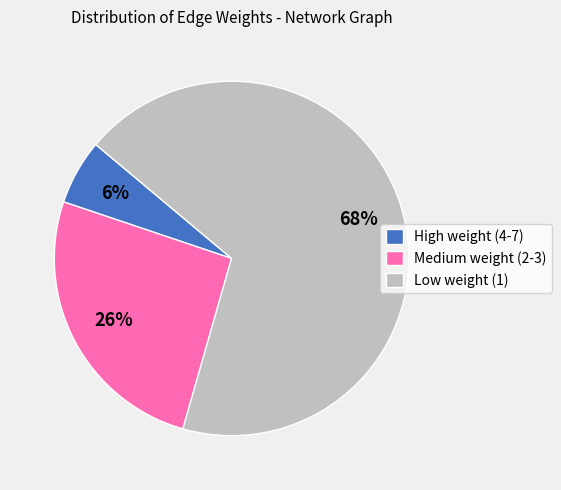

Rank the categories by value from highest to lowest.

Low weight (1), Medium weight (2-3), High weight (4-7)